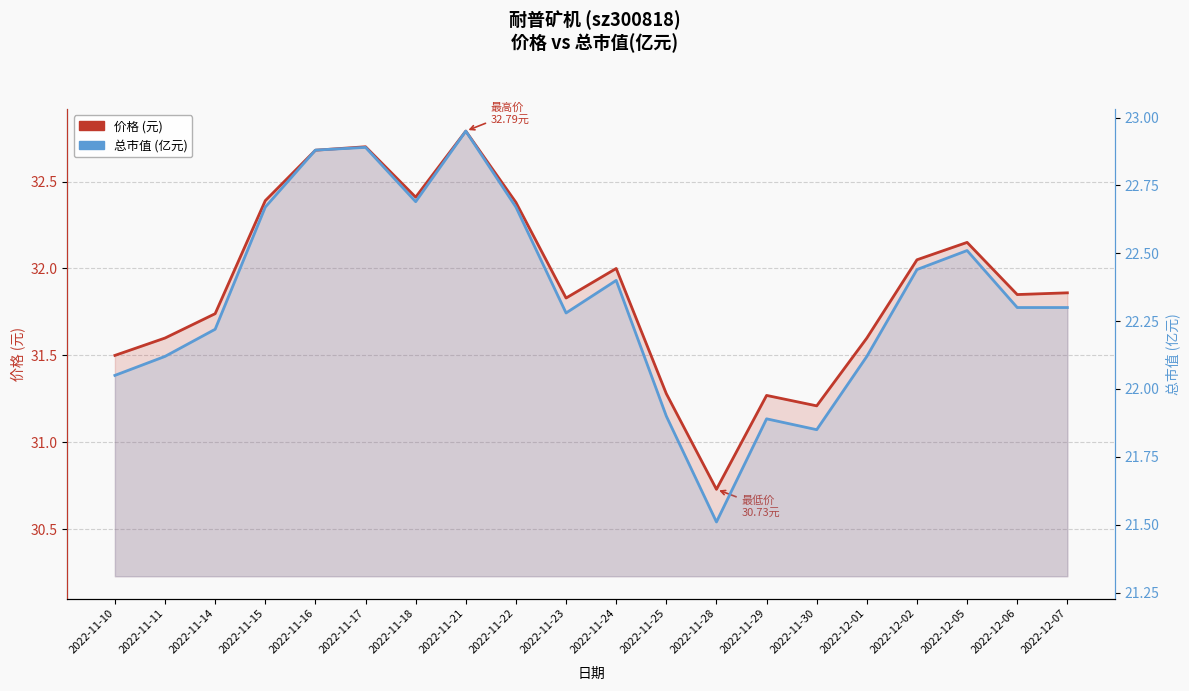

Between 2022-11-16 and 2022-11-22, which series saw the biggest shift?

价格 (元)